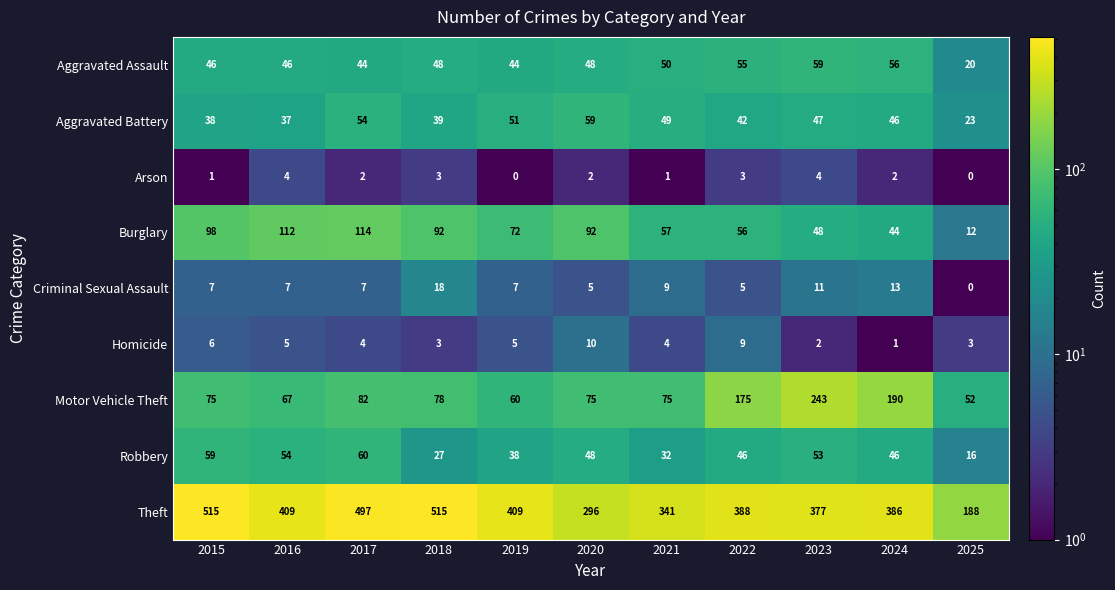

What is the difference between the Criminal Sexual Assault values at 2022 and 2025?

5